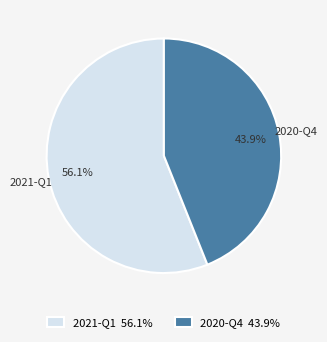

To the nearest percent, what percentage of the pie is 2021-Q1?

56%